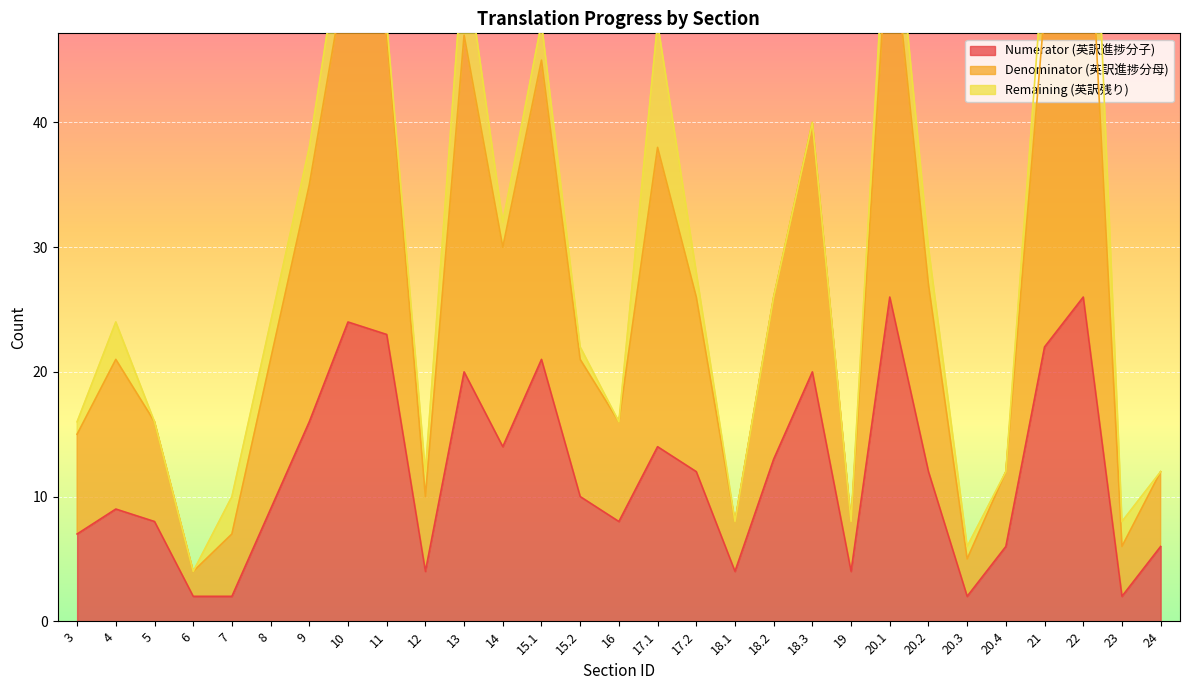

What is the maximum value for Numerator (英訳進捗分子)?

26